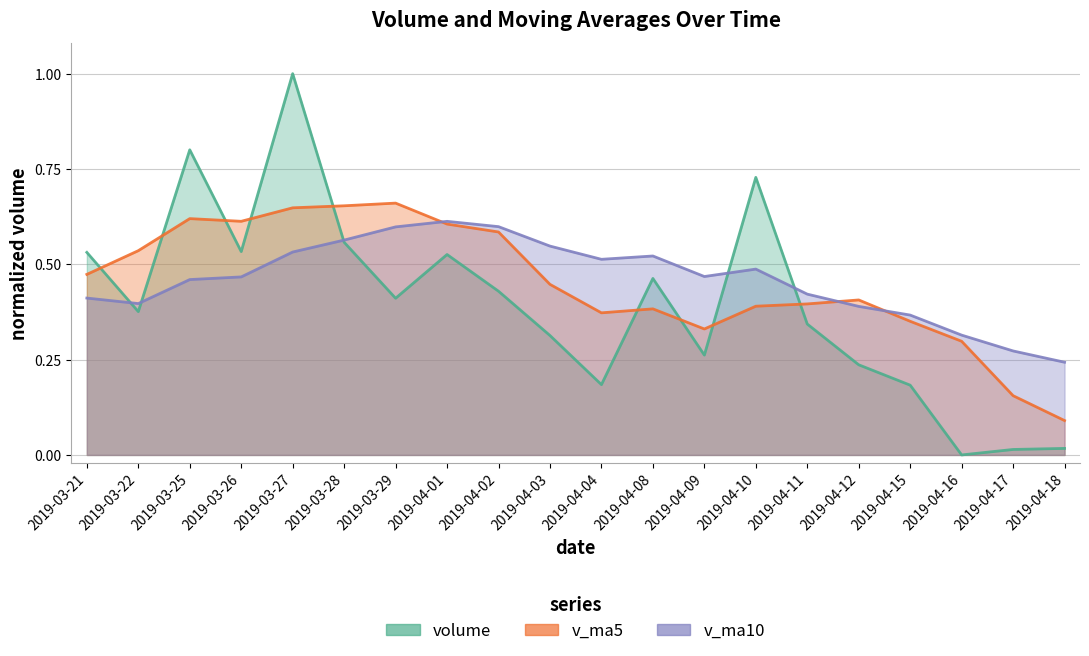

What is the value of the volume point at the 2nd from the left?

0.4